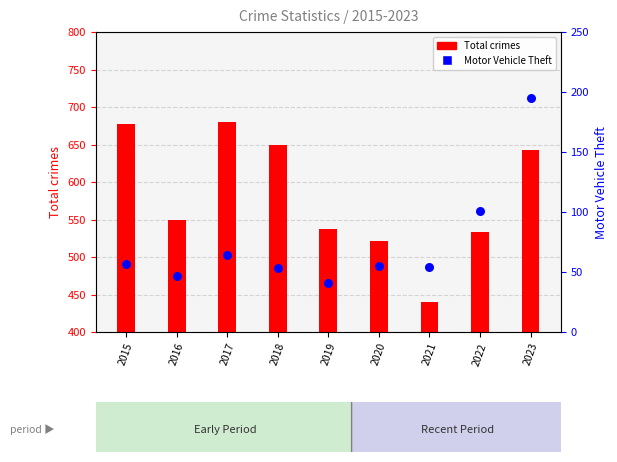

What are all the series names shown in the legend?

Total crimes, Motor Vehicle Theft